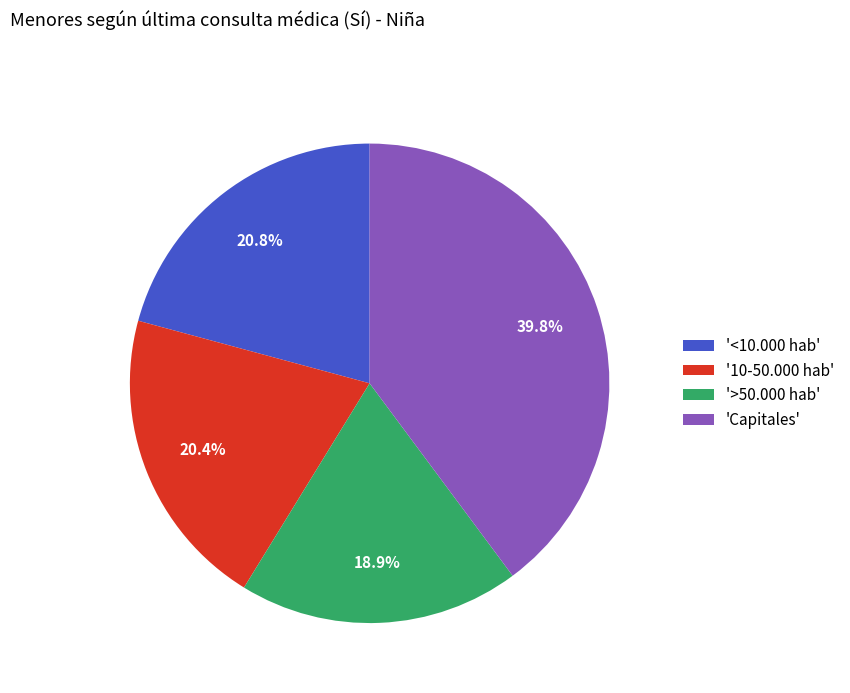

Is the sum of '10-50.000 hab' and '<10.000 hab' greater than half?

No